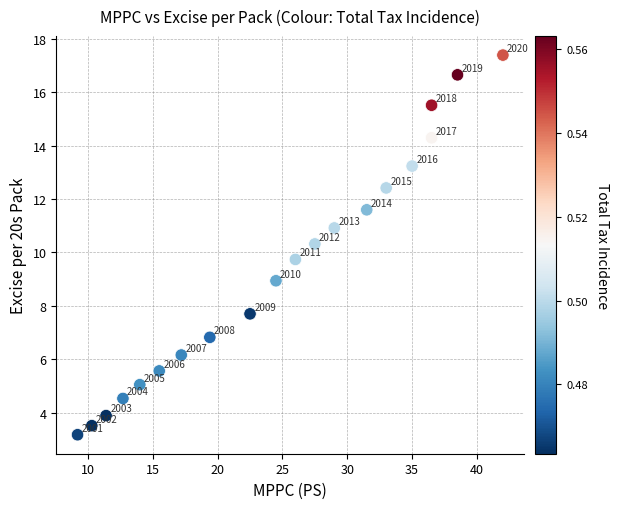

What is the range of X values (max minus min)?

32.8